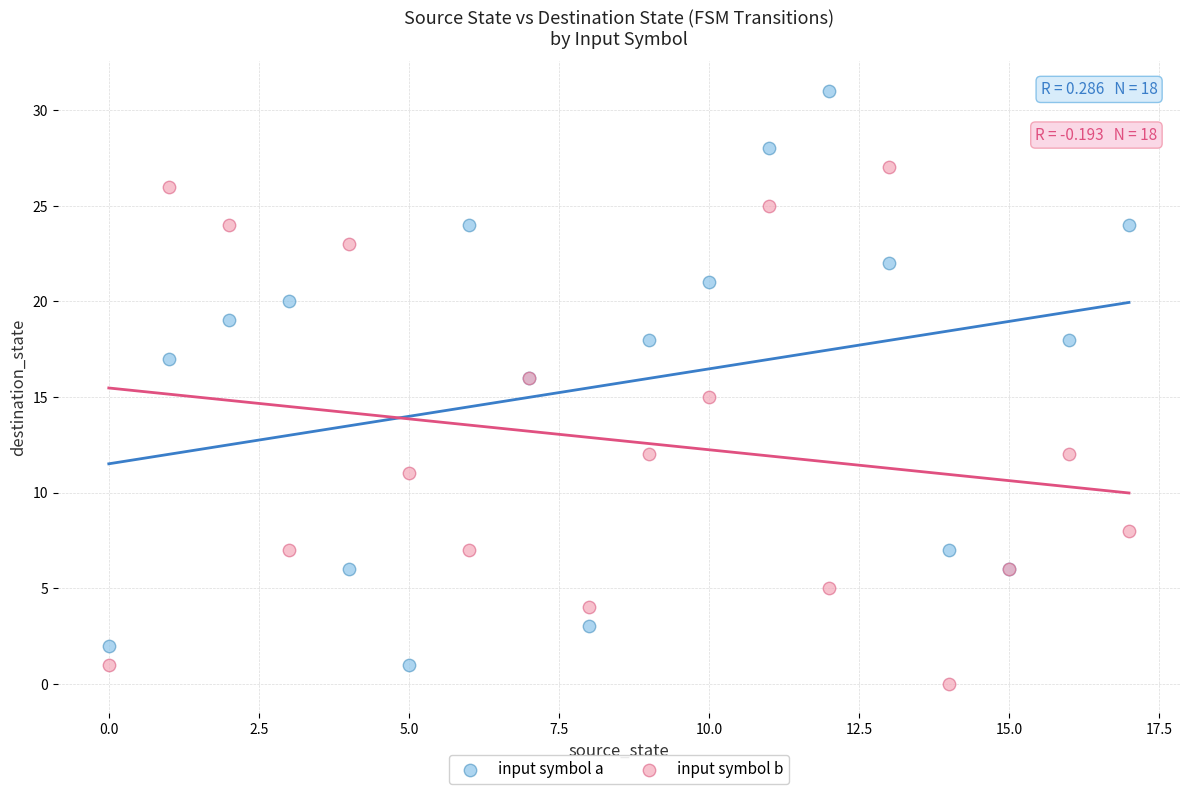

Which series has the largest Y range (max minus min)?

input symbol a